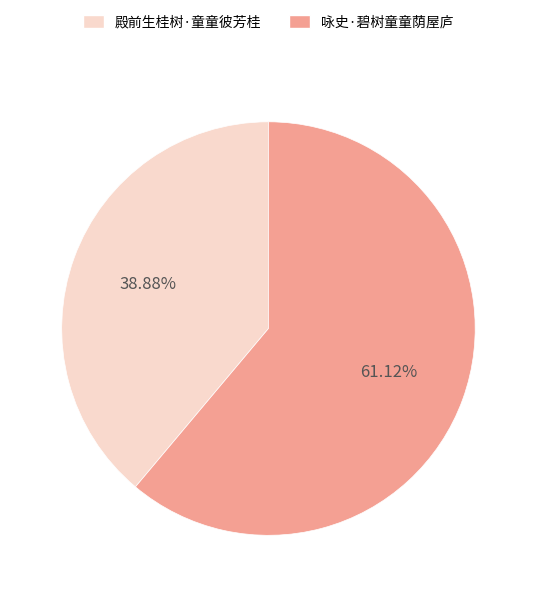

Does any single category account for the majority?

Yes